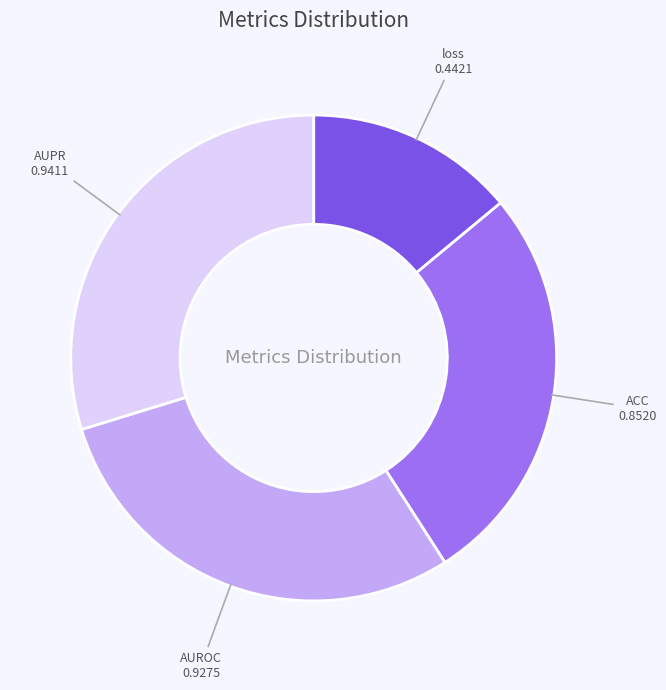

Do AUPR and ACC together represent more than half of the pie?

Yes